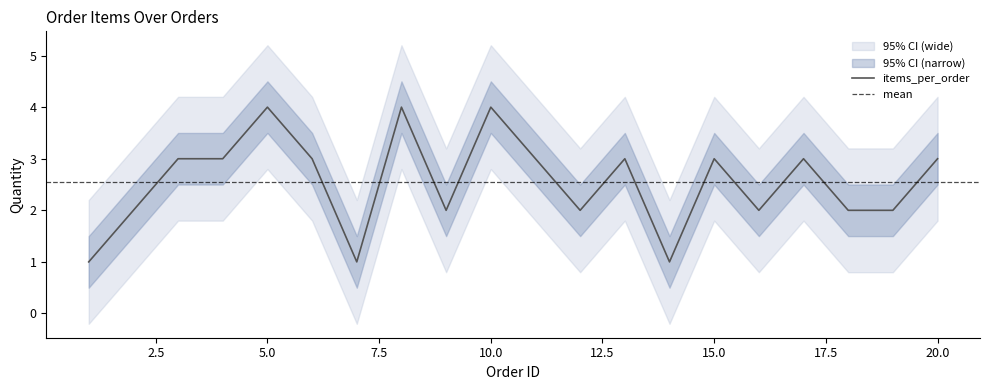

What is the value of the 8th point from the left?

4